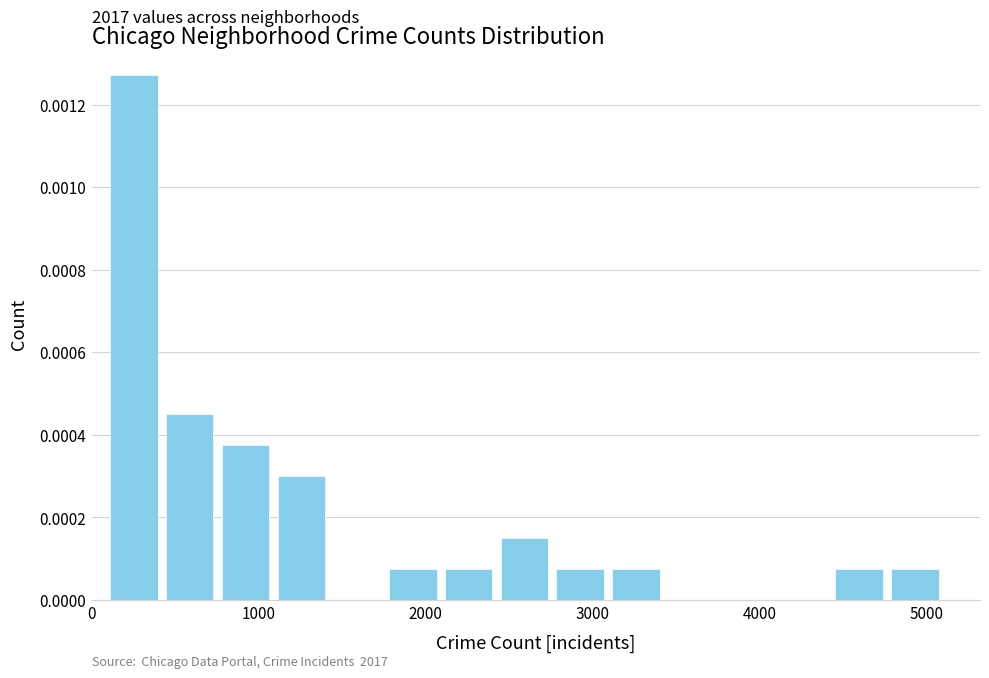

Around what value on the x-axis is the tallest bar? Give the approximate position of its centre, as read against the axis.

300